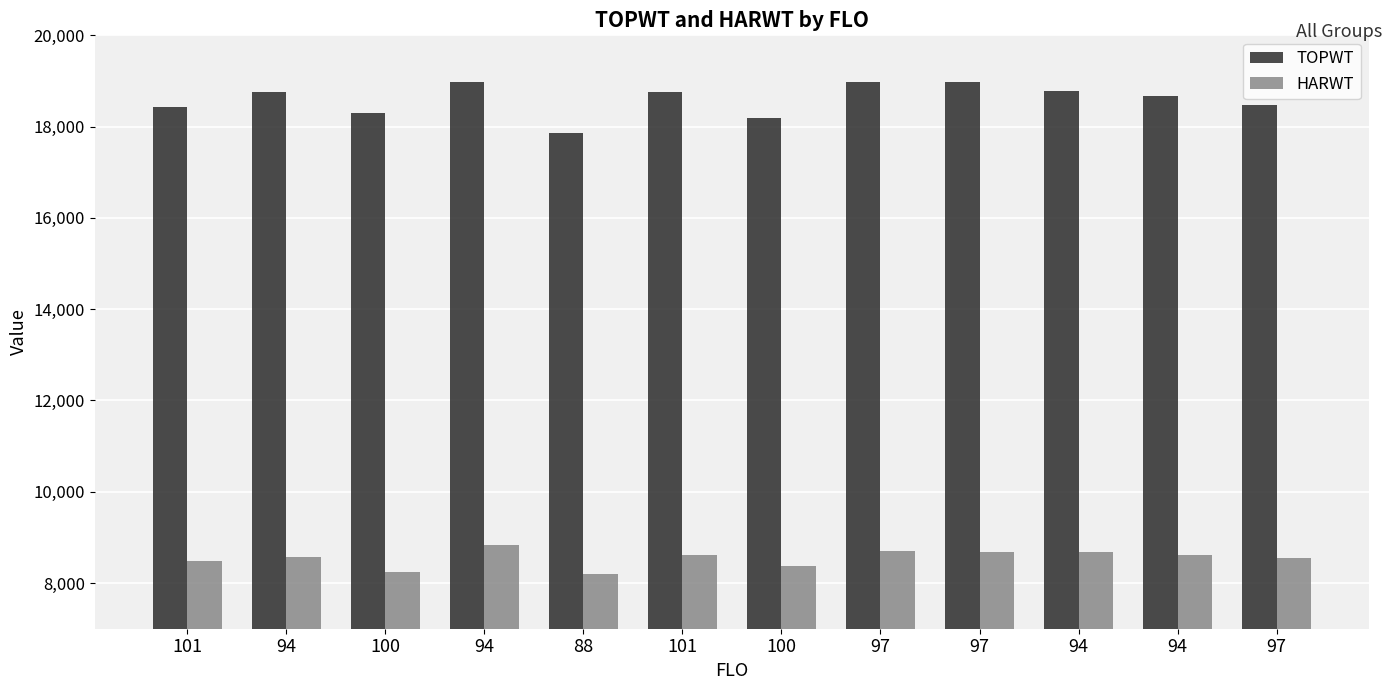

Reading right to left, list all the values displayed in this chart.

TOPWT: 18475	18667	18787	18974	18976	18185	18766	17861	18986	18292	18759	18433
HARWT: 8544	8623	8683	8682	8701	8366	8621	8195	8835	8253	8568	8474